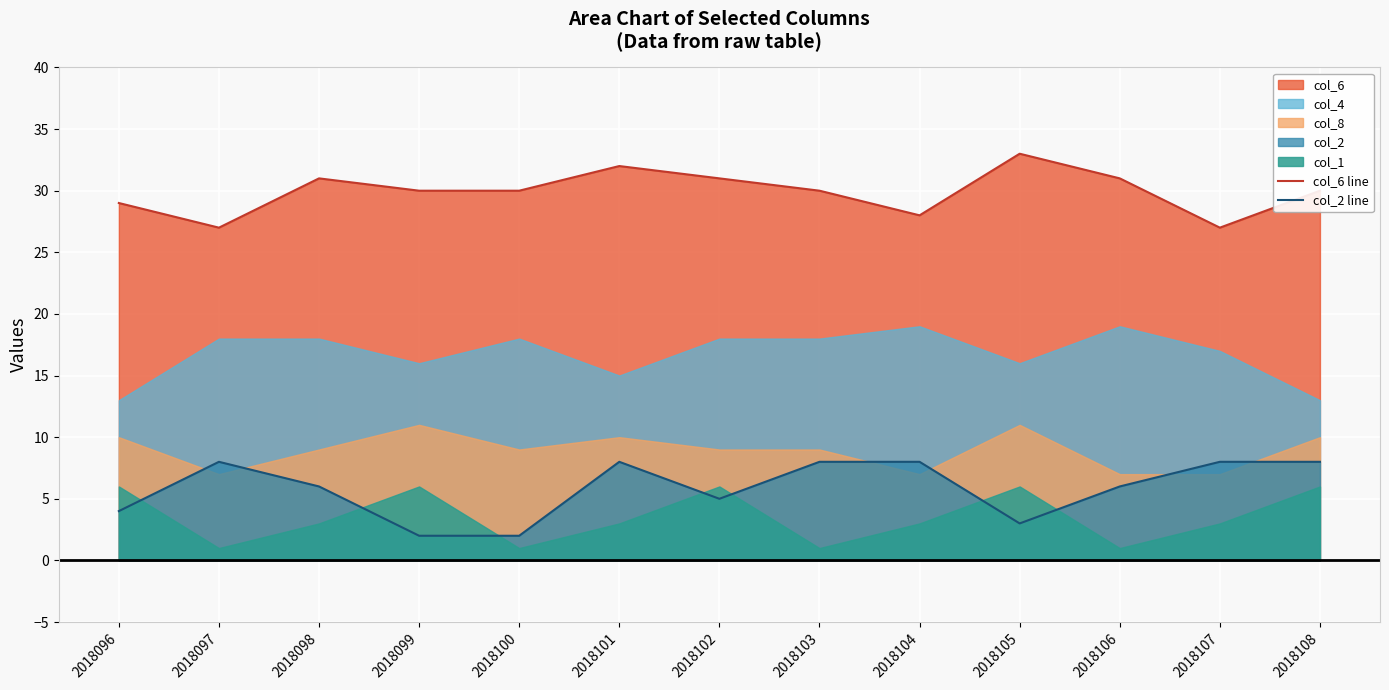

What value does the col_6 line series have at 2018096?

29